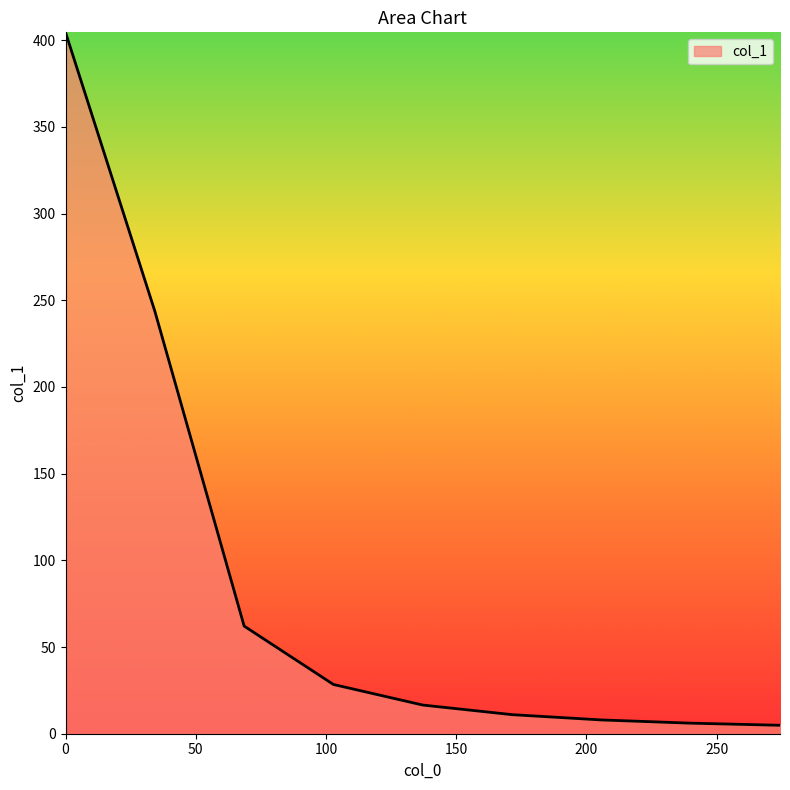

What is the maximum value shown in the chart?

404.6